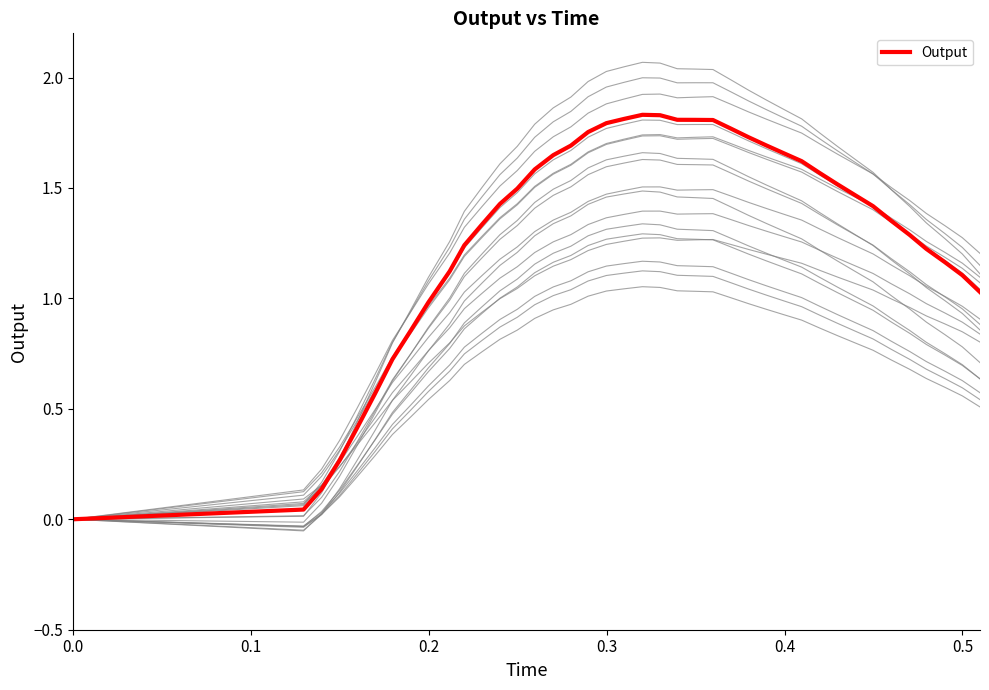

Reading right to left, list all the values displayed in this chart.

1.0	1.1	1.2	1.2	1.3	1.4	1.4	1.5	1.5	1.6	1.6	1.7	1.7	1.7	1.8	1.8	1.8	1.8	1.8	1.8	1.8	1.8	1.8	1.7	1.6	1.6	1.5	1.4	1.3	1.2	1.1	1.0	0.9	0.7	0.6	0.4	0.3	0.1	0.0	0.0